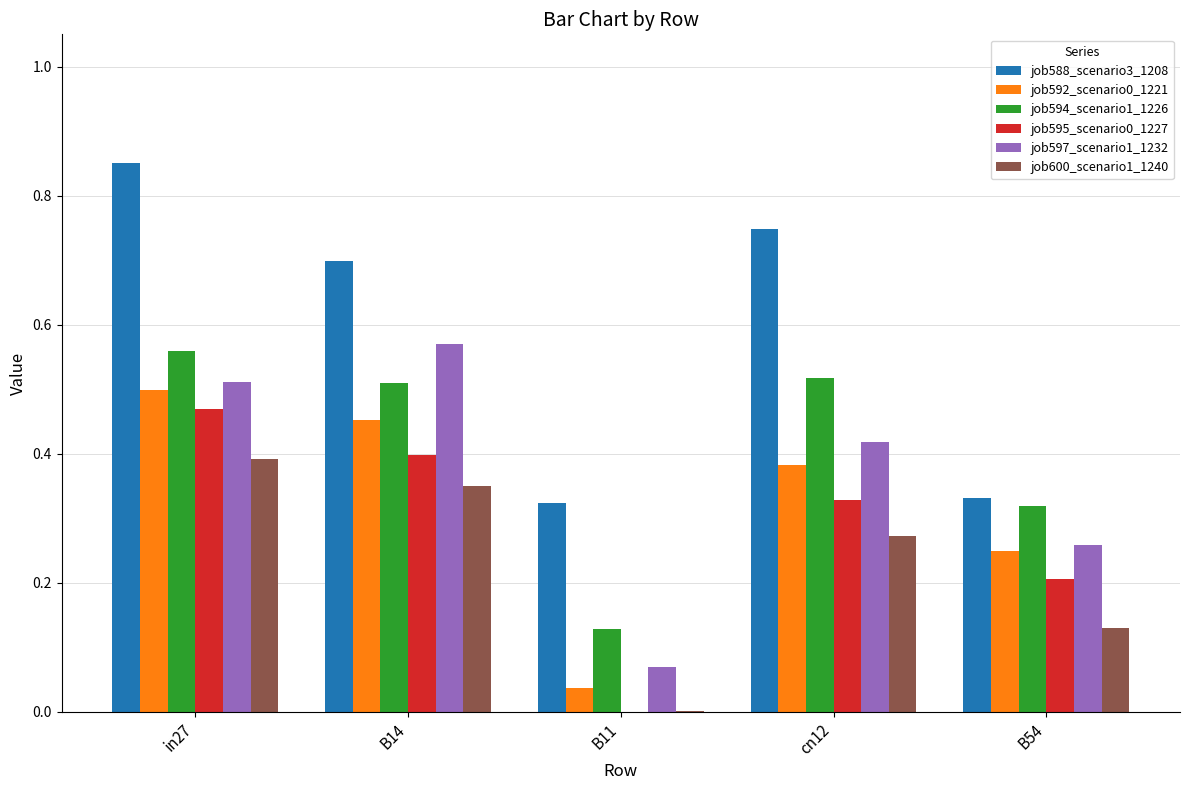

True or false: job595_scenario0_1227 has a value of 0.4 at B14.

True